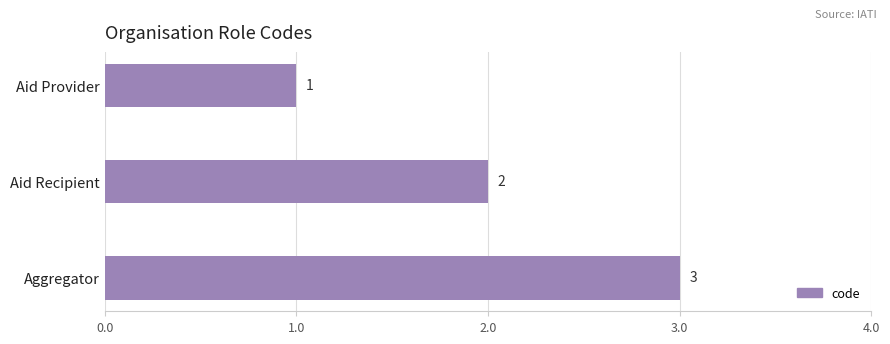

Between Aid Provider and Aggregator, which is larger?

Aggregator